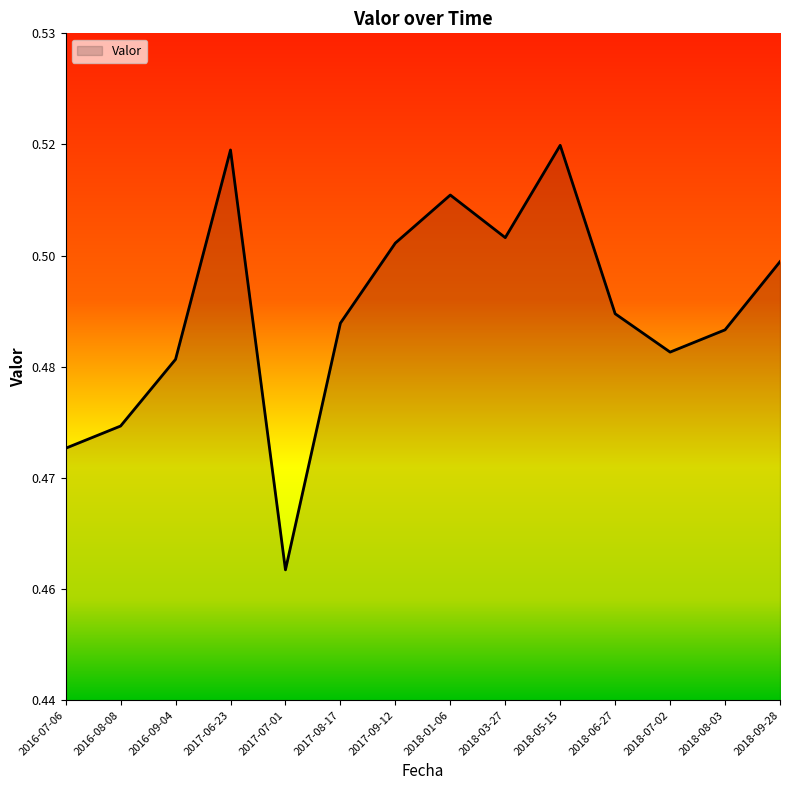

At which category does the chart reach its peak across all series?

2018-05-15